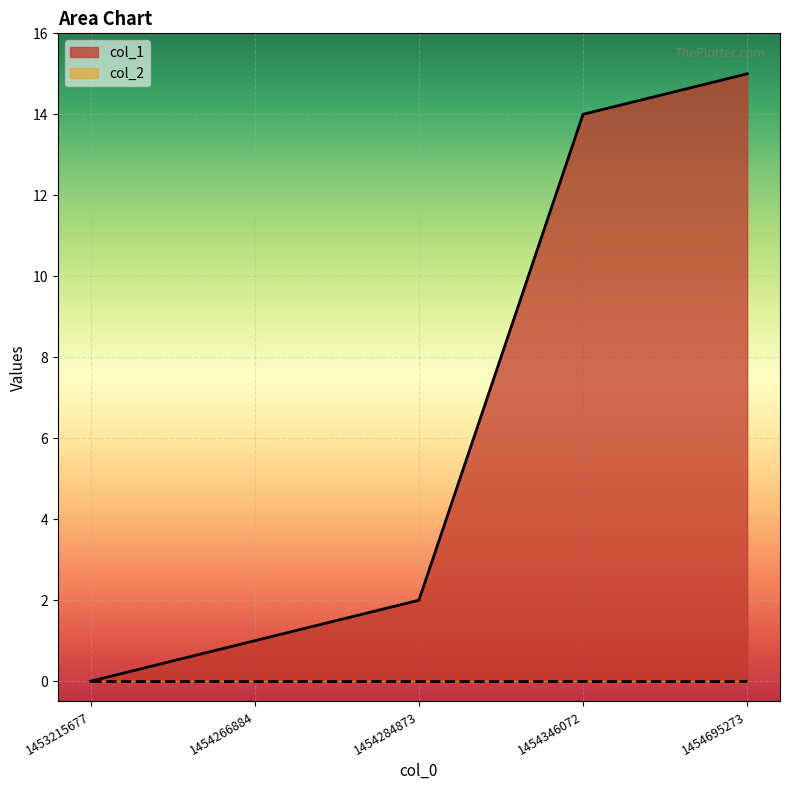

What is the sum of the values at 1453215677 and 1454695273?

15